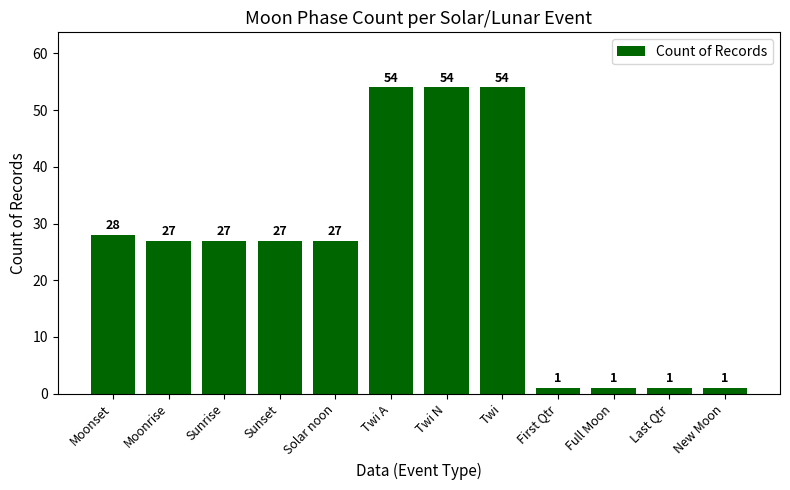

How many distinct data groups are displayed?

1